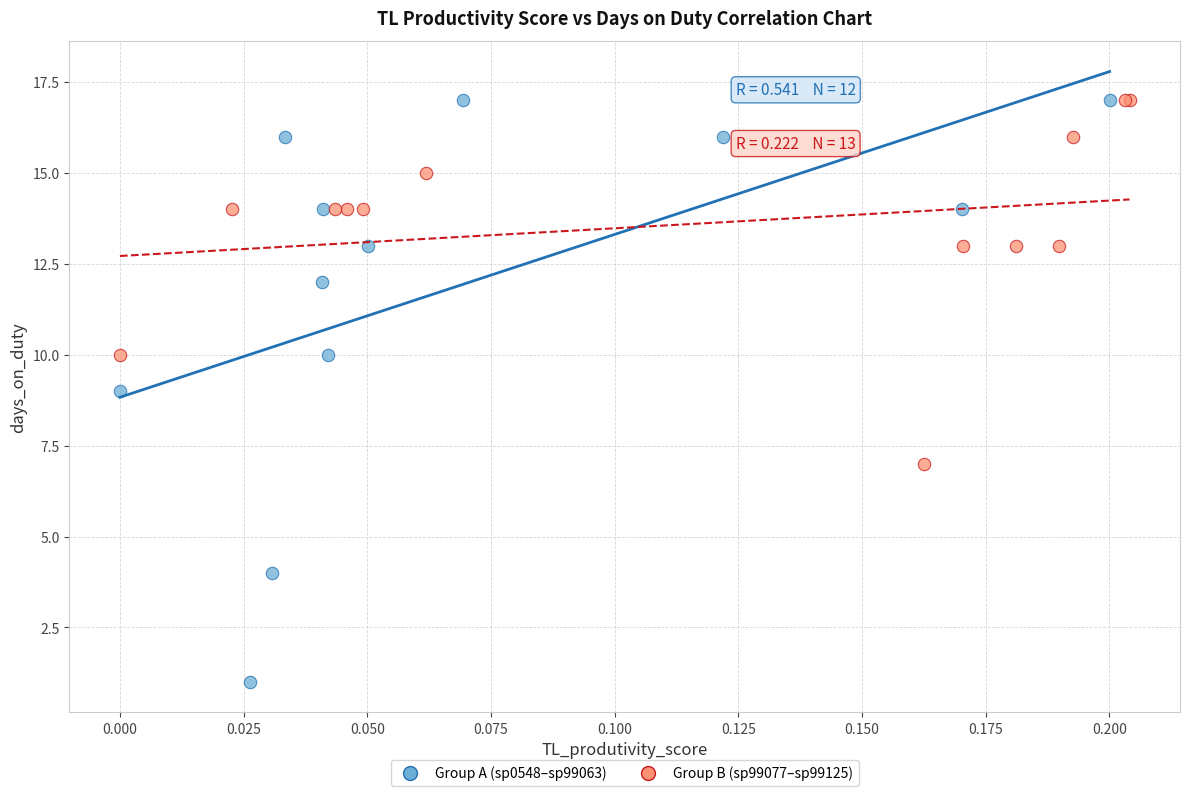

Which series has the largest Y range (max minus min)?

Group A (sp0548–sp99063)